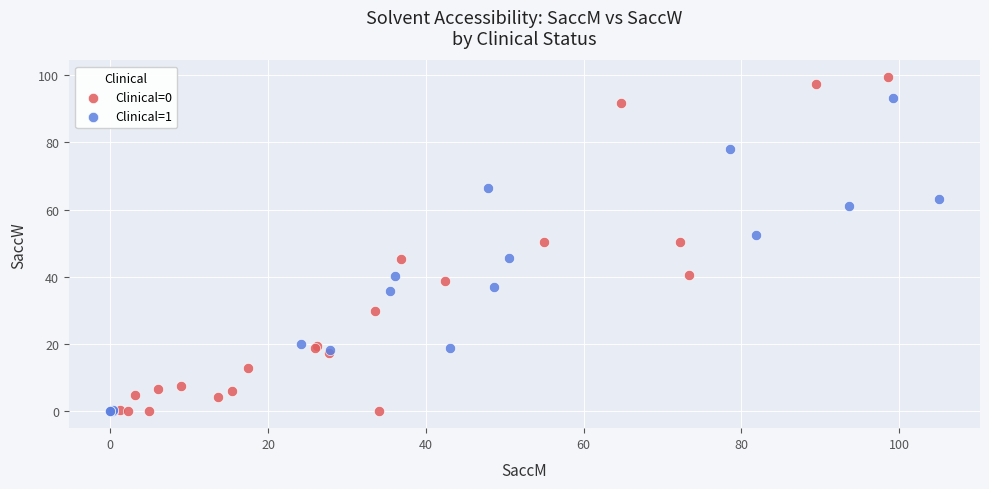

Which series reaches the maximum Y coordinate?

Clinical=0